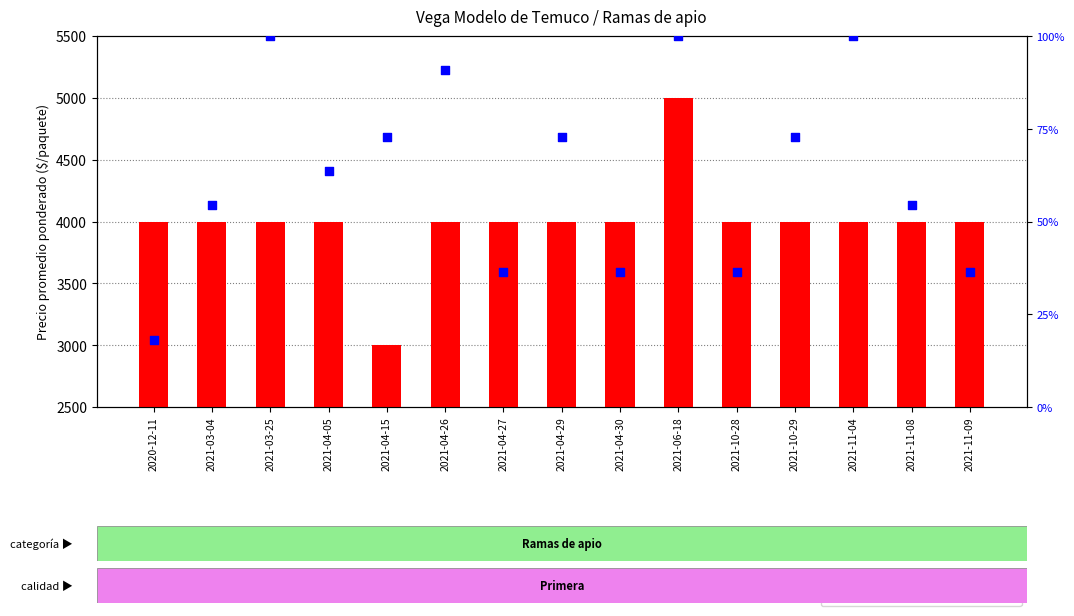

Is the value of precio promedio ponderado at 2021-04-15 greater than the value of percentile rank within the sample at 2021-04-15?

Yes